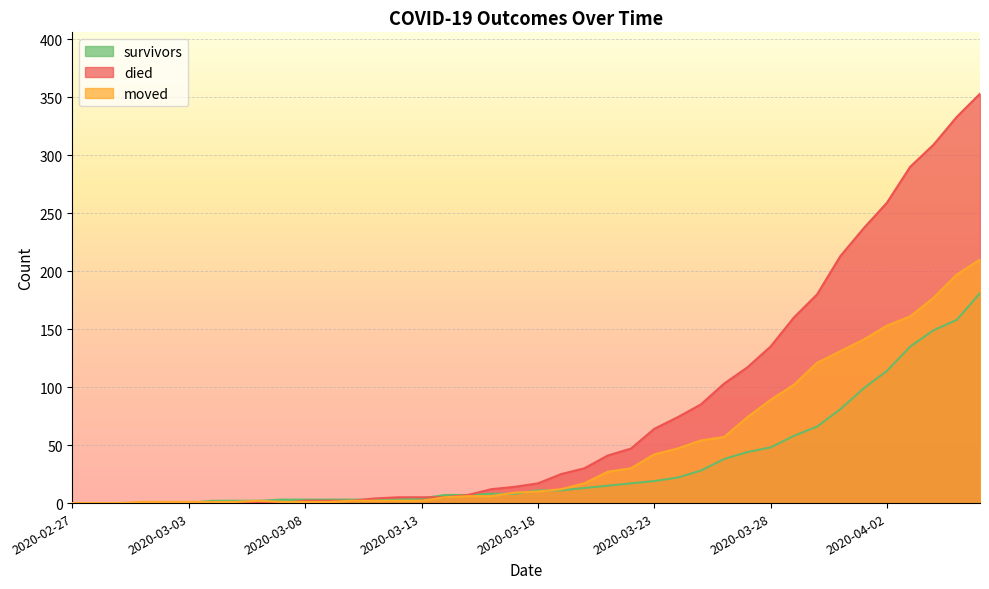

What is the approximate value of moved at 2020-03-18, to the nearest 5?

10